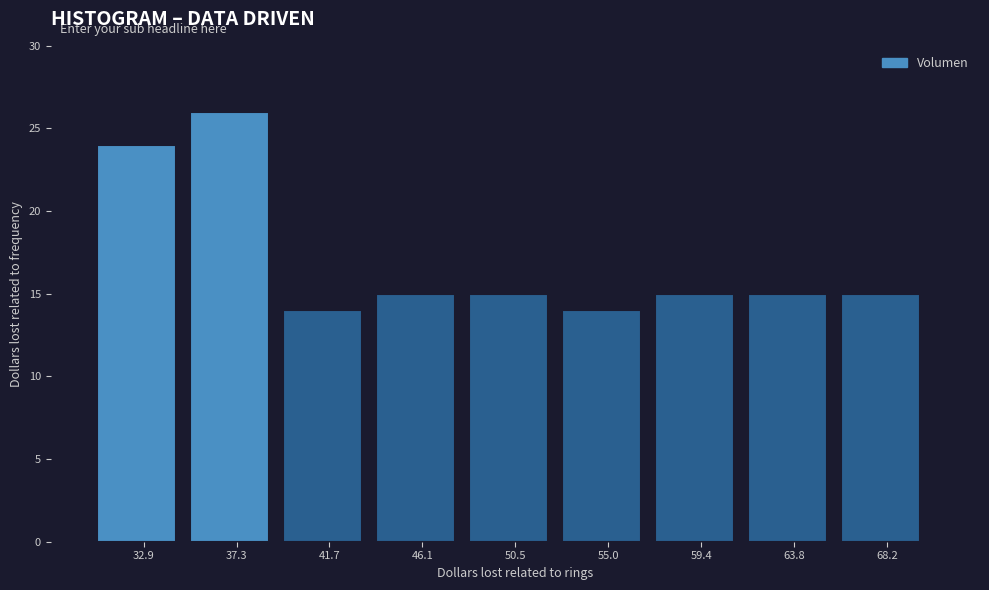

Reading left to right, transcribe this chart: for each bar, give the range it covers on the x-axis and its height. Neither the bar edges nor the heights are printed on the chart, so give them approximately, as read against the axes.

30.5 to 35.0: 24
35.0 to 39.5: 26
39.5 to 44.0: 14
44.0 to 48.5: 15
48.5 to 53.0: 15
53.0 to 57.0: 14
57.0 to 61.5: 15
61.5 to 66.0: 15
66.0 to 70.5: 15